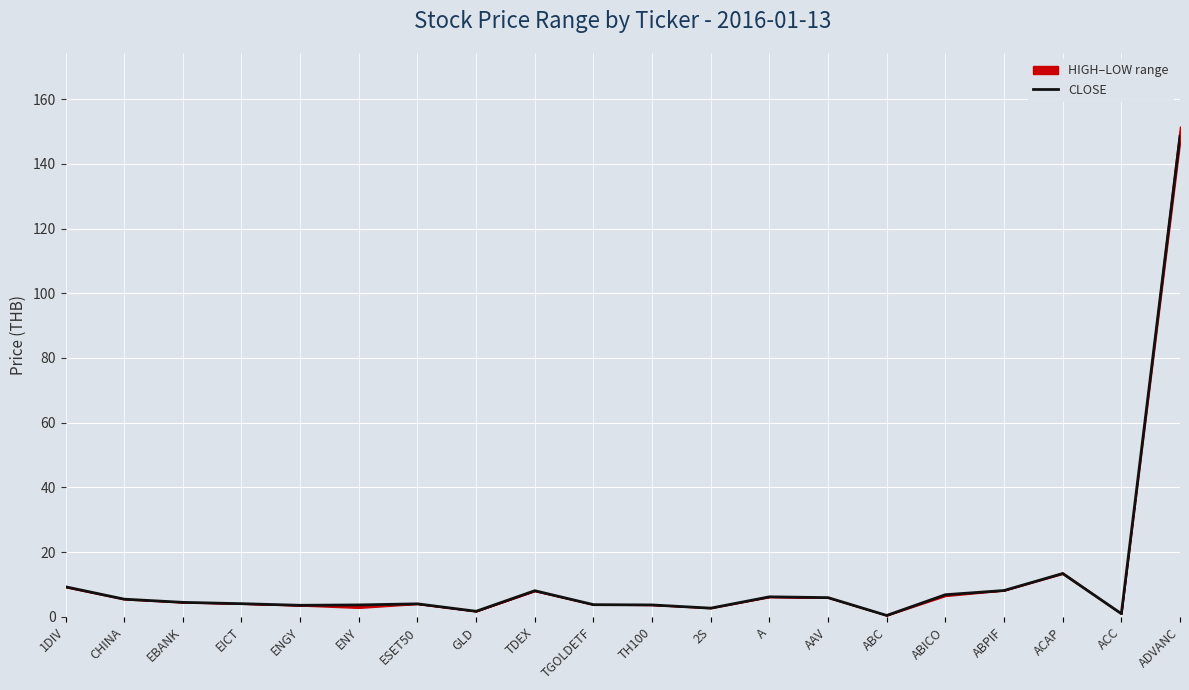

What is the change in value from GLD to ADVANC?

+146.8